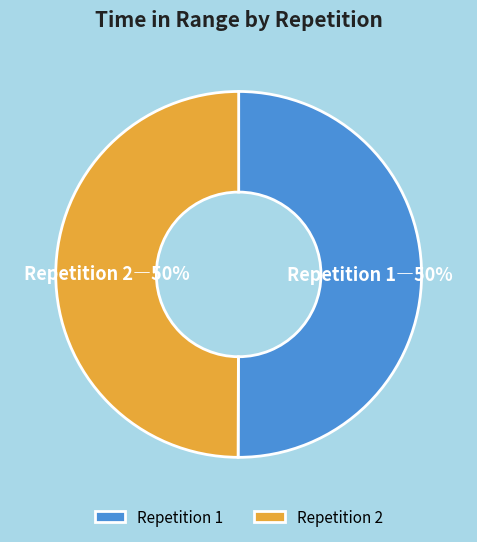

Count the number of slices in the pie.

2